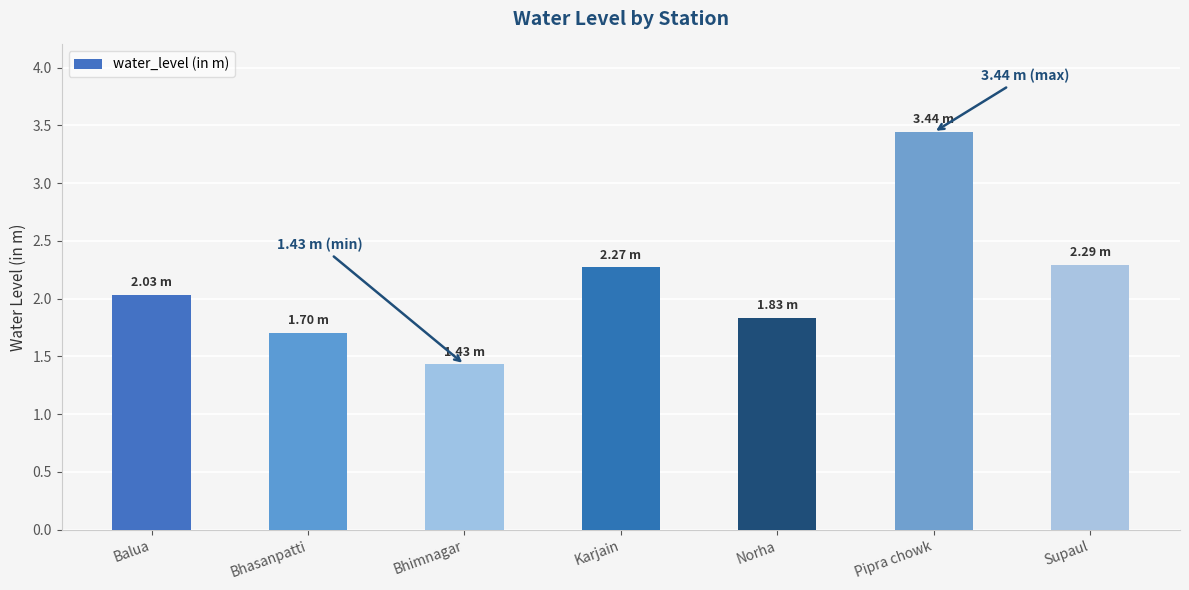

What is the difference between the maximum and second lowest values?

1.7